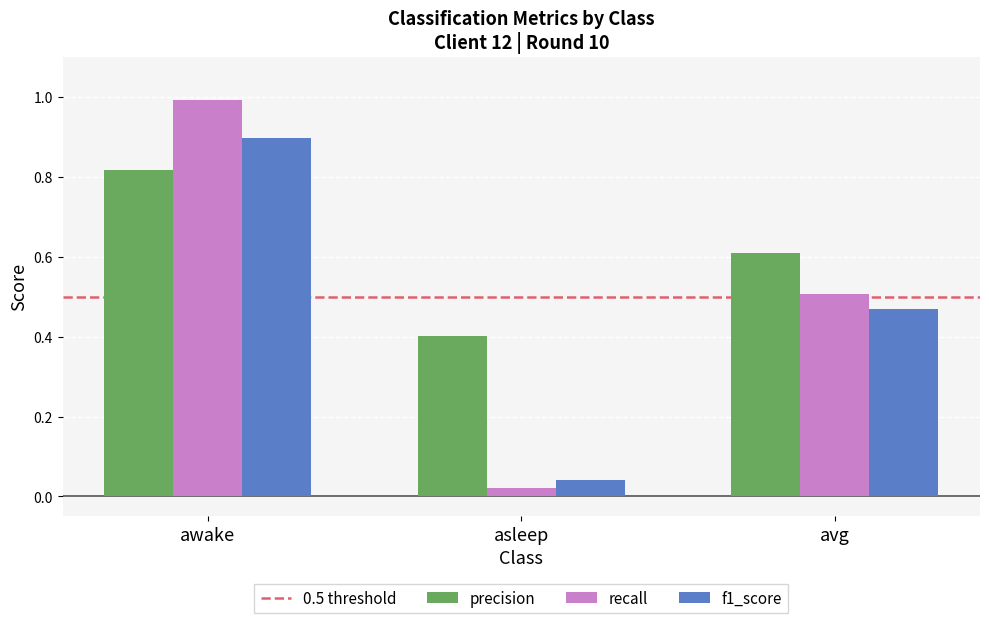

List the series in order of their overall mean, lowest first.

f1_score, recall, precision